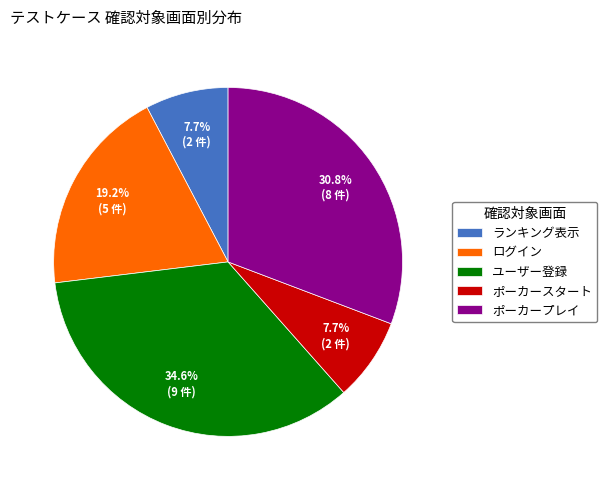

To the nearest percent, what is the combined percentage of ログイン and ランキング表示?

27%